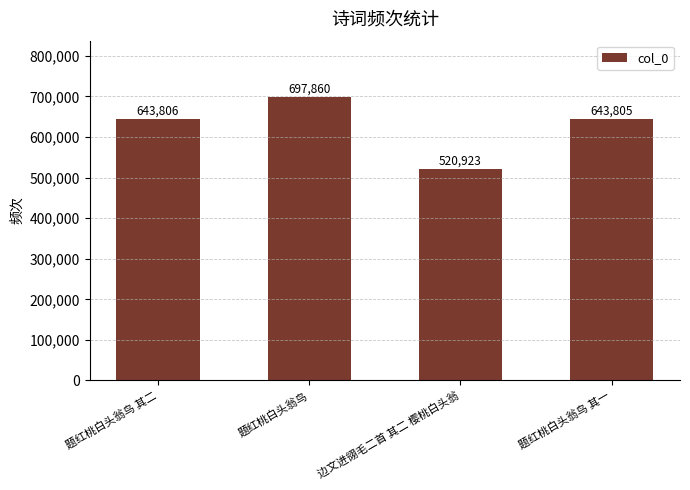

List the labels in order of value, largest first.

题红桃白头翁鸟, 题红桃白头翁鸟 其二, 题红桃白头翁鸟 其一, 边文进翎毛二首 其二 樱桃白头翁